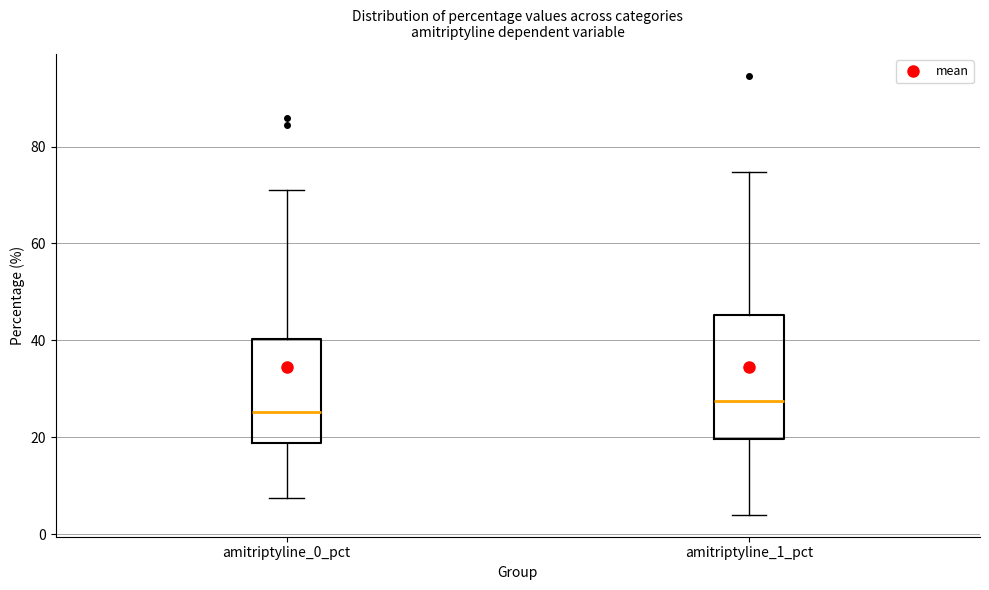

Where does the upper whisker of the box for amitriptyline_0_pct end on the y-axis? The values are not printed on the chart, so give them approximately, as read against the axis.

72